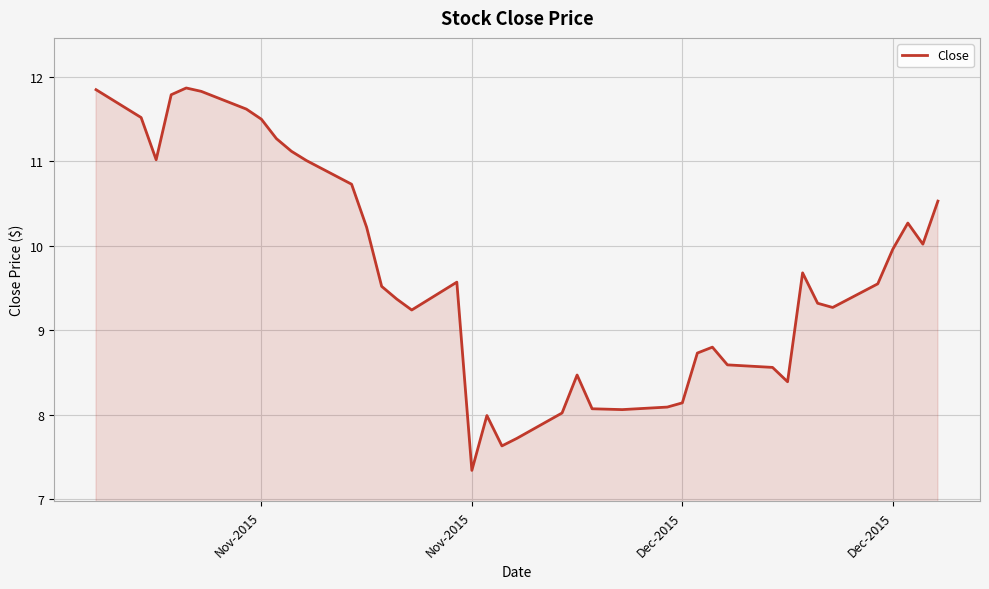

What is the maximum value shown in the chart?

11.9